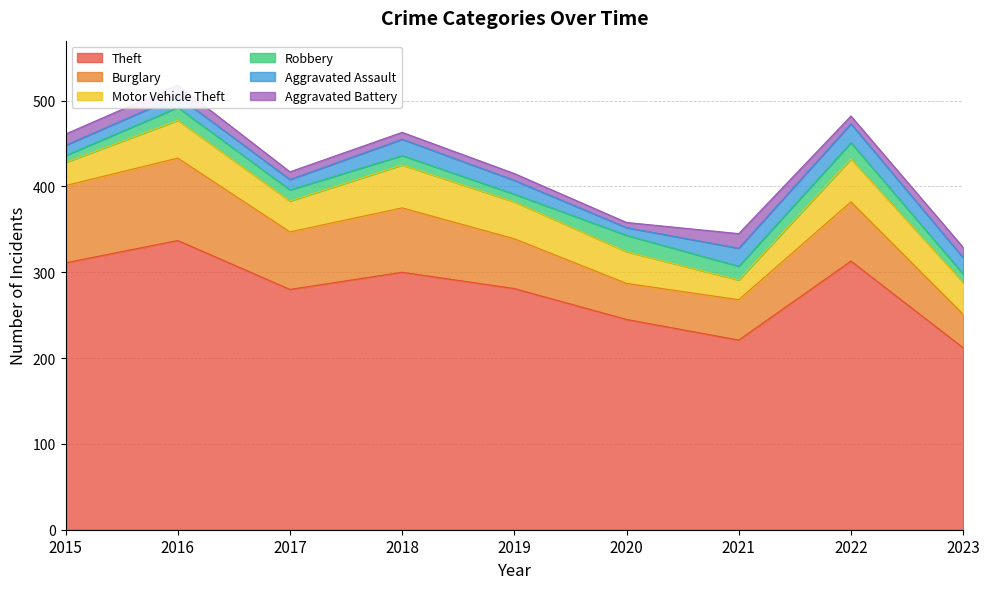

True or false: Aggravated Assault and Motor Vehicle Theft cross at least once.

False